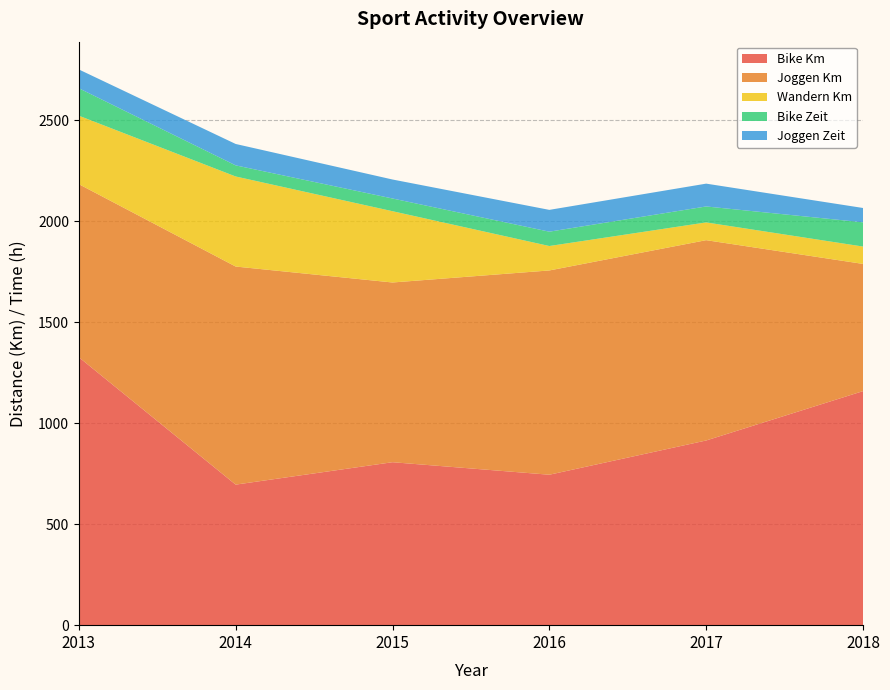

Reading left to right, list all the values displayed in this chart.

Bike Km: 1327.0	696.0	807.0	745.0	914.6	1159.0
Joggen Km: 857.0	1080.0	890.0	1011.6	992.0	630.0
Wandern Km: 339.0	446.0	353.0	121.0	87.9	86.0
Bike Zeit: 136.0	55.0	63.0	71.0	79.0	120.0
Joggen Zeit: 93.0	106.0	94.0	108.0	113.0	71.0